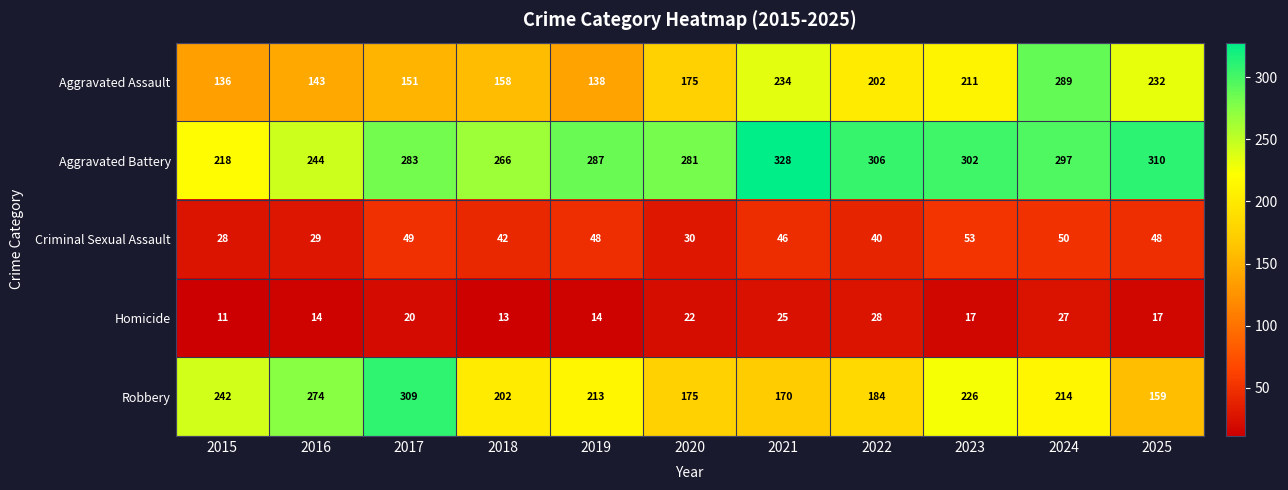

True or false: Criminal Sexual Assault has a value of 30 at 2020.

True